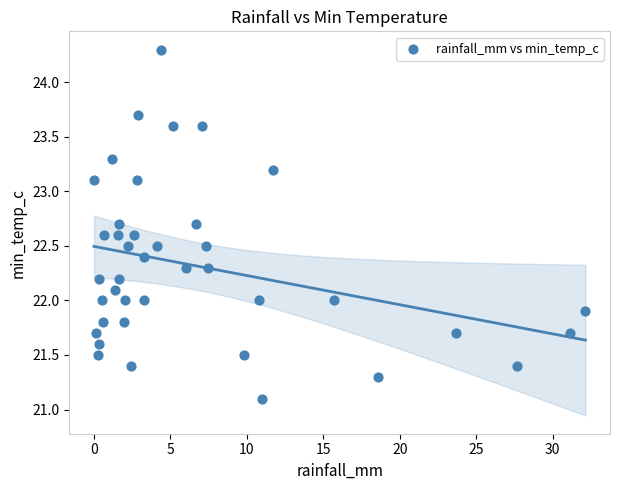

What is the range of Y values (max minus min)?

3.2